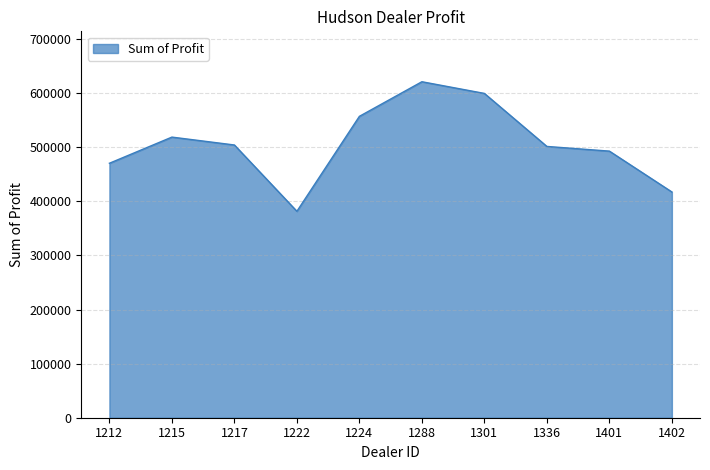

Is it true that the value at 1336 is 501524.0?

True